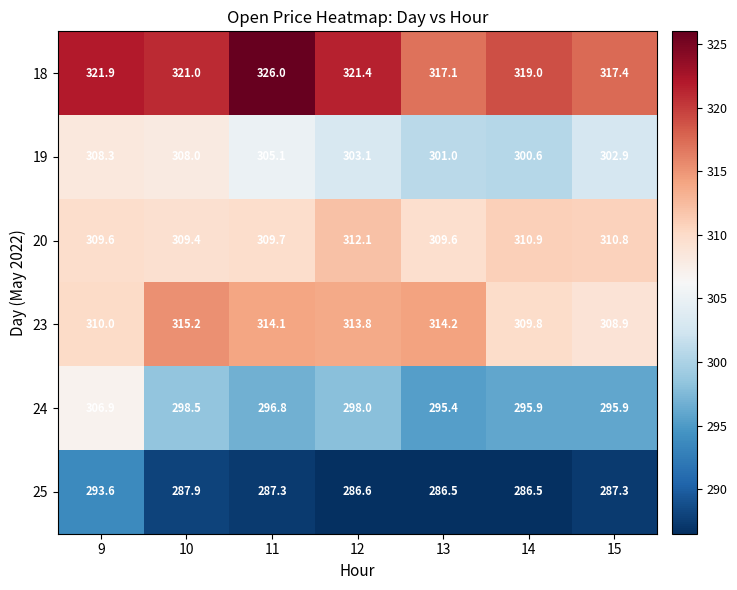

At 9, list the series in order from smallest to largest.

25, 24, 19, 20, 23, 18